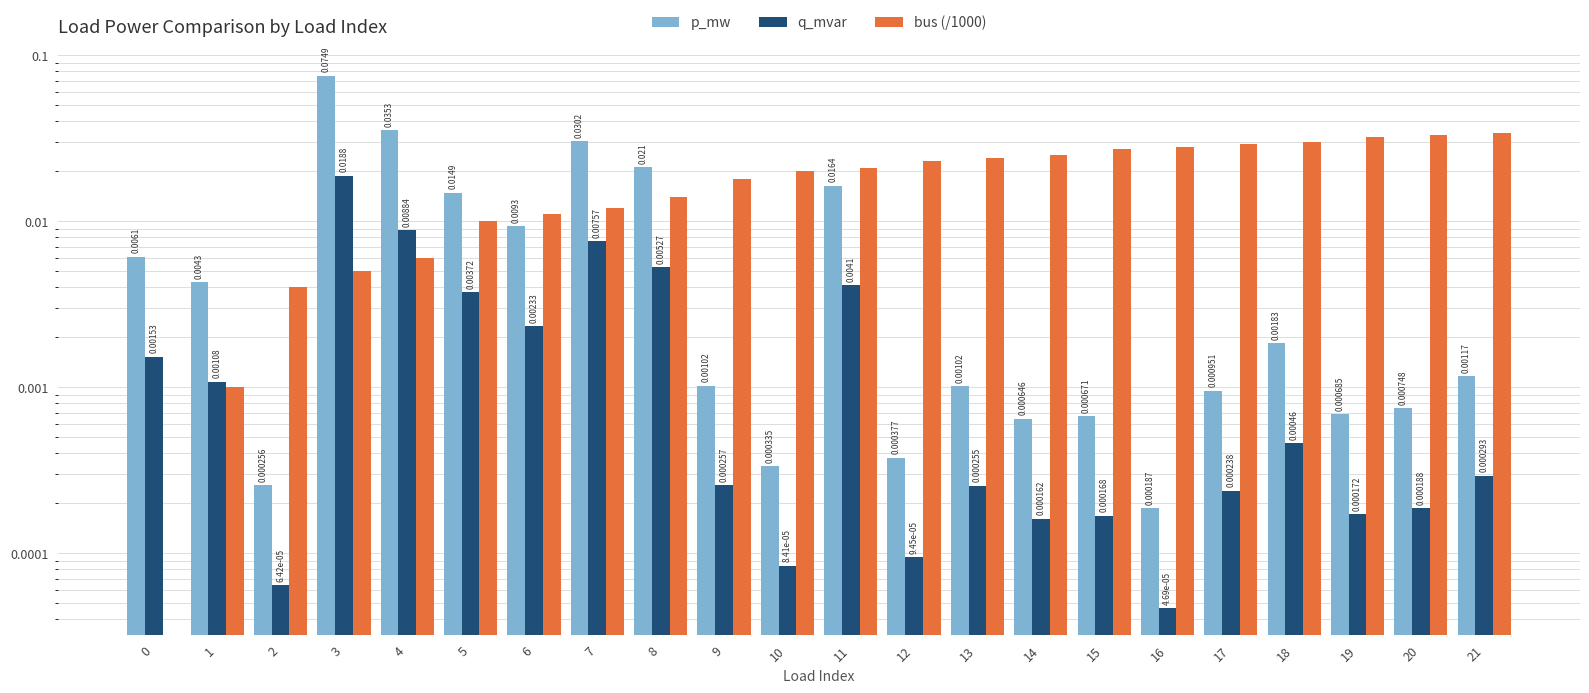

The p_mw series shows 0.0 at 0. True or false?

True